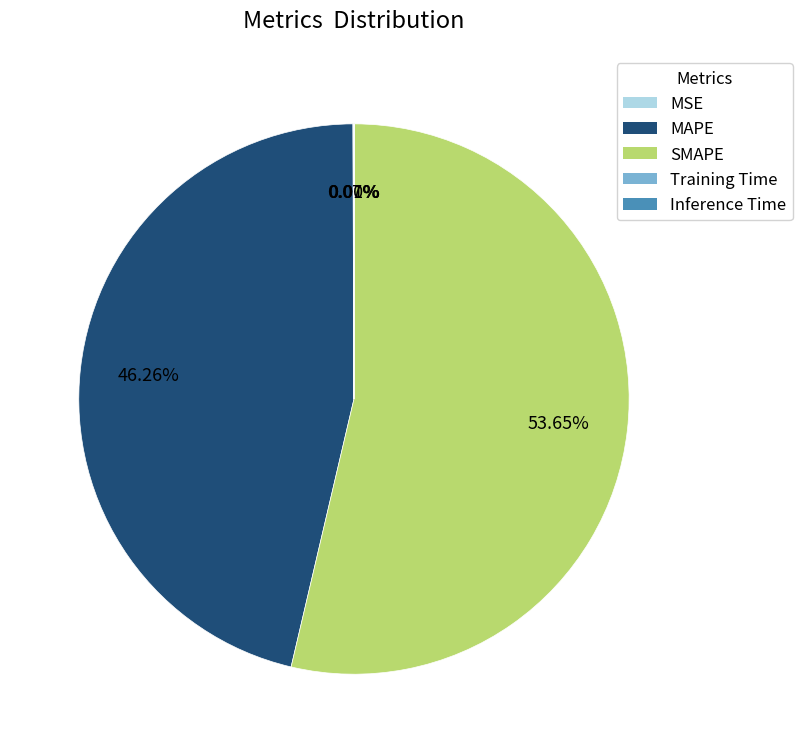

What is the largest slice in the pie chart?

SMAPE